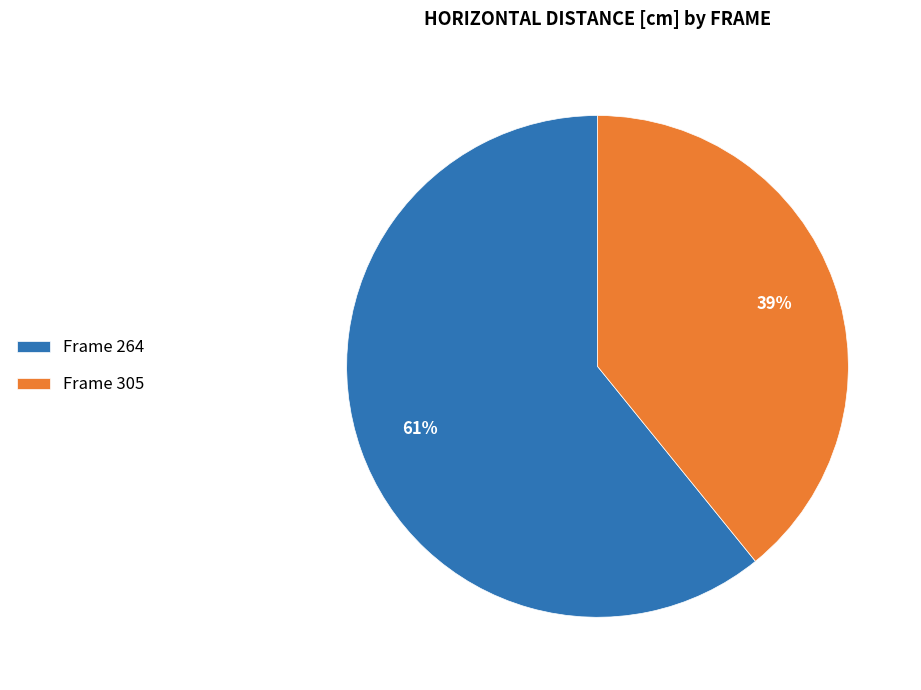

What is the majority slice?

Frame 264